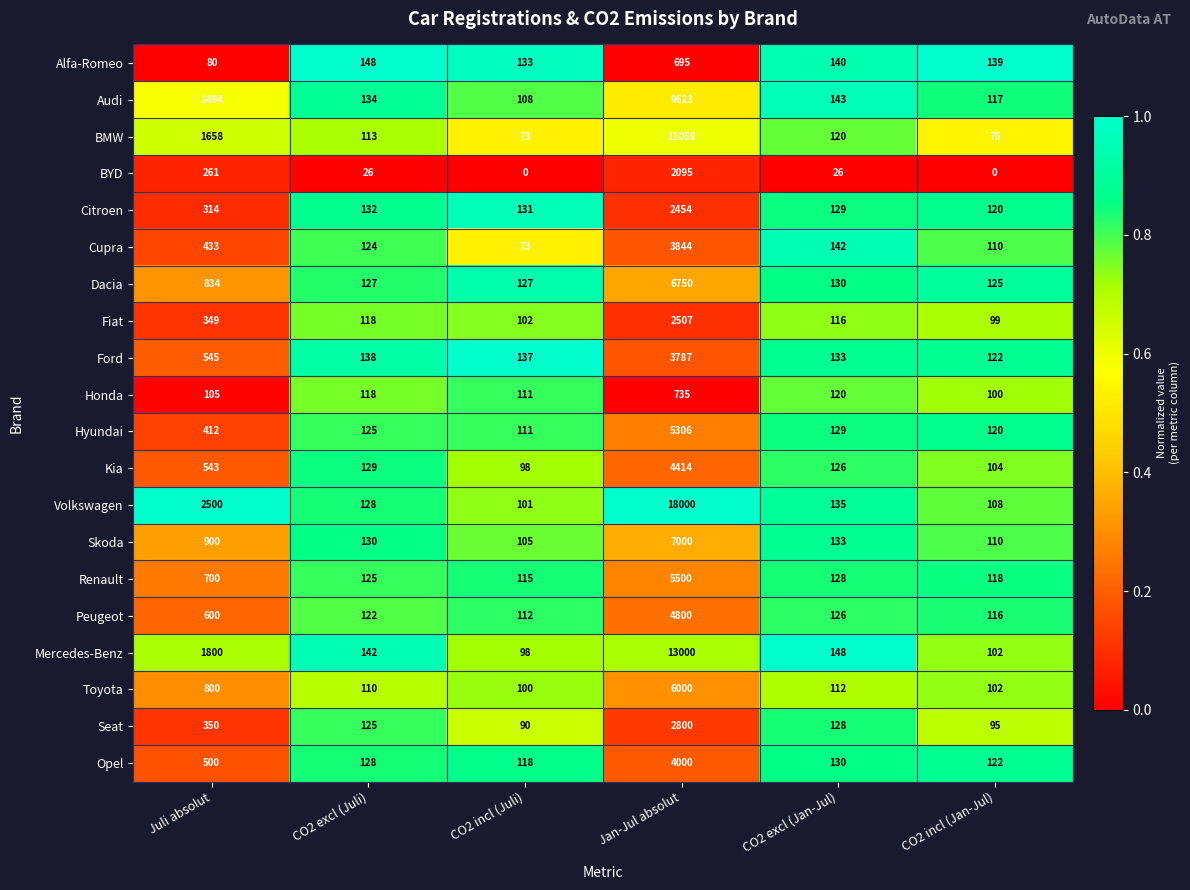

What is the total value across all series at CO2 incl (Juli)?

2043